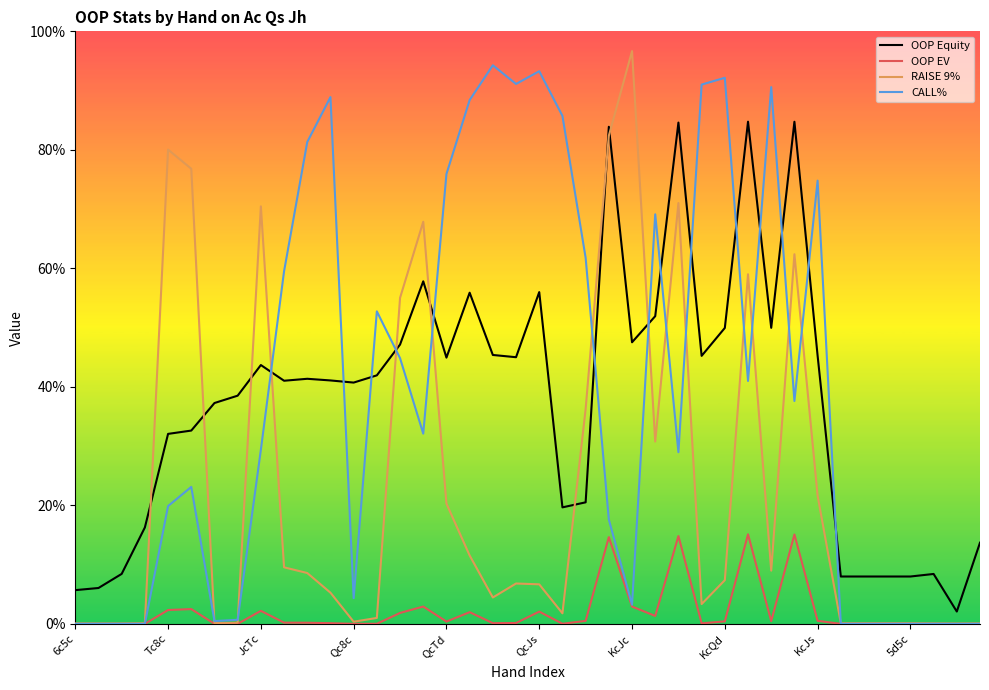

What are all the series names shown in the legend?

OOP Equity, OOP EV, RAISE 9%, CALL%